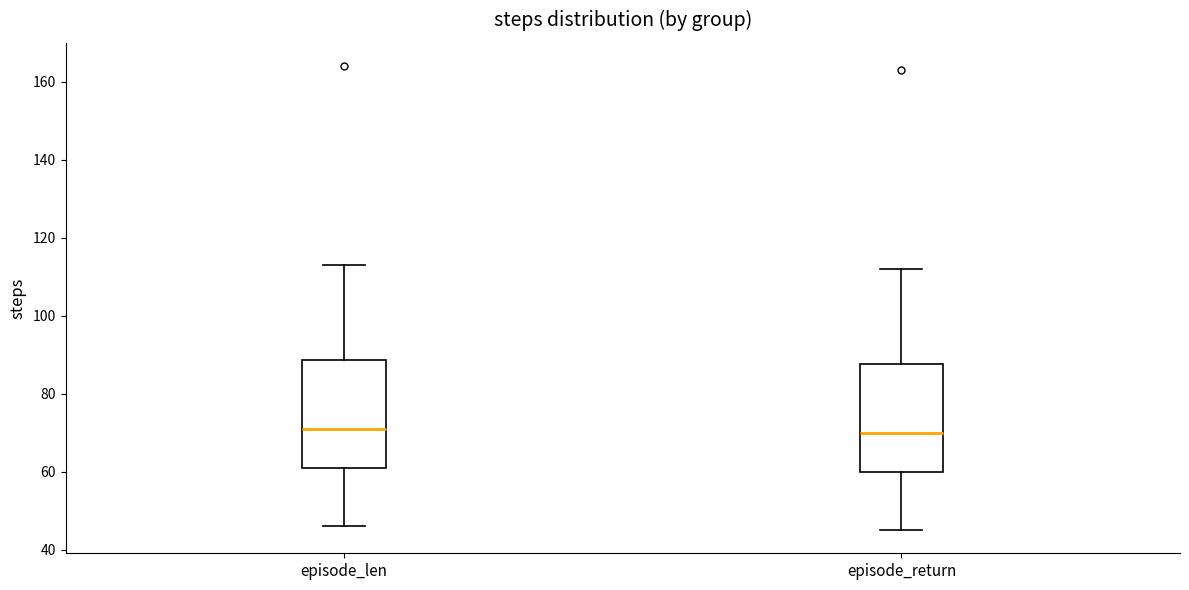

Reading left to right, read every box against the y-axis: the position of its median line, the range the box covers, and the ends of its whiskers. The values are not printed on the chart, so give them approximately, as read against the axis.

episode_len: median 72, box 62 to 88, whiskers 46 to 114
episode_return: median 70, box 60 to 88, whiskers 46 to 112